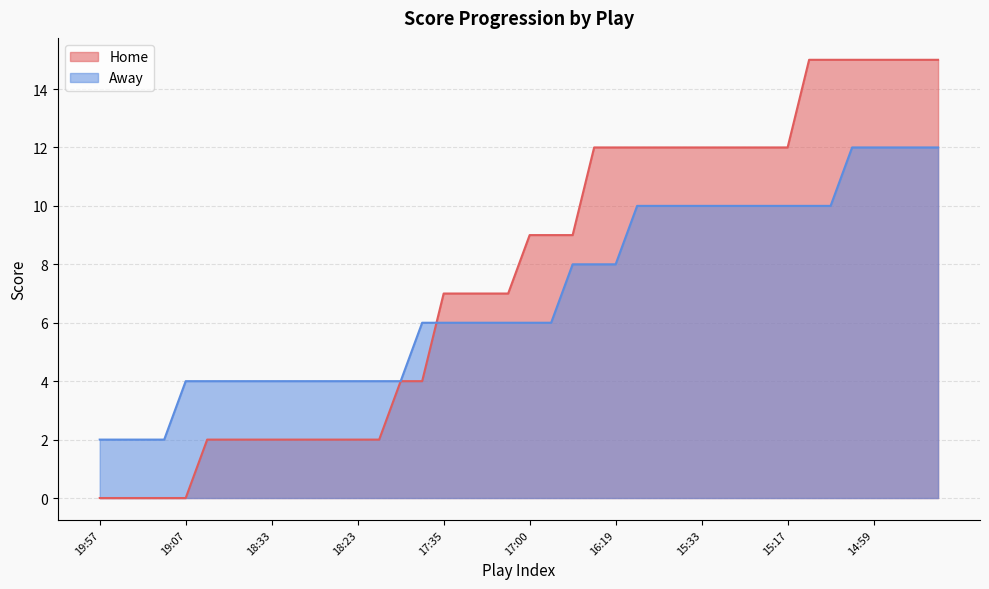

What is the average value of the Home series?

8